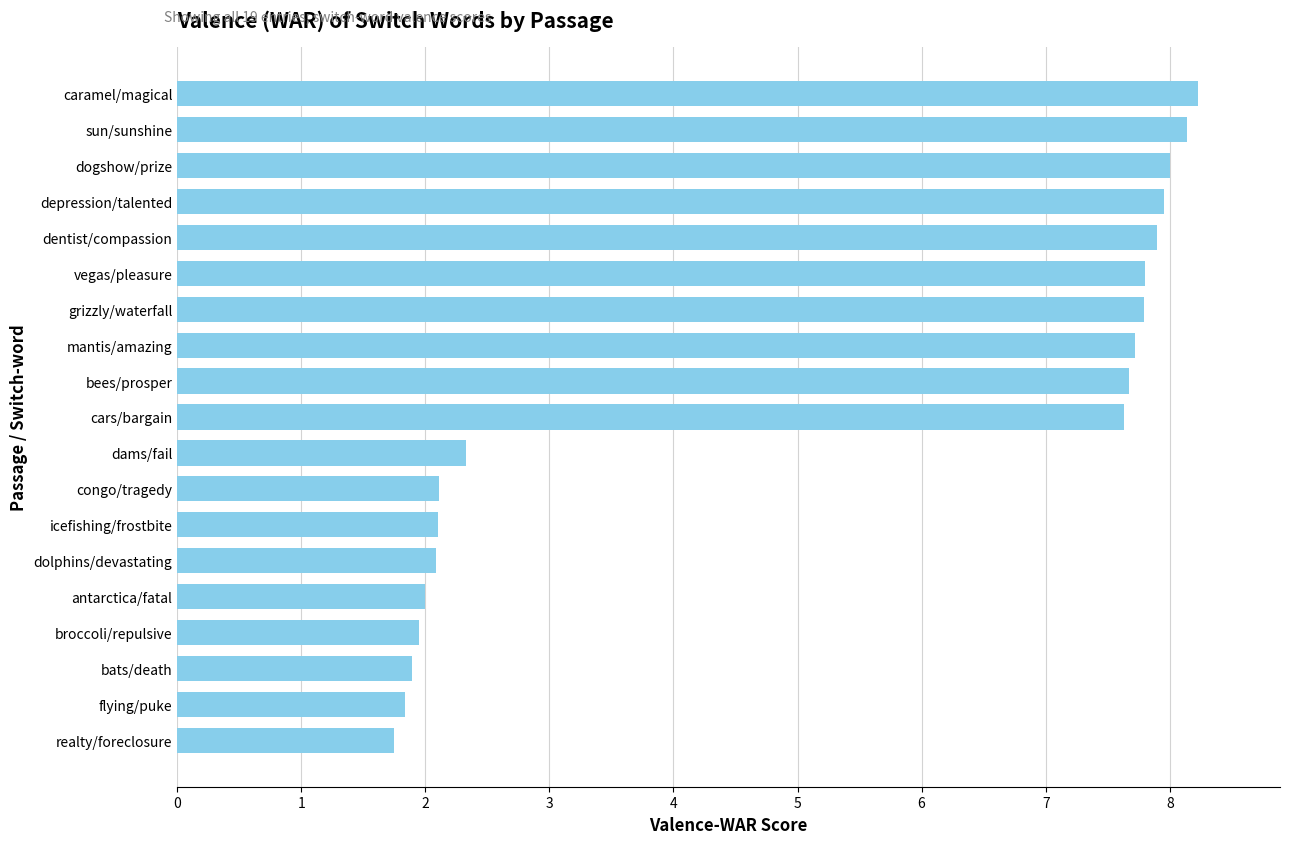

Does the chart contain stacked bars?

No